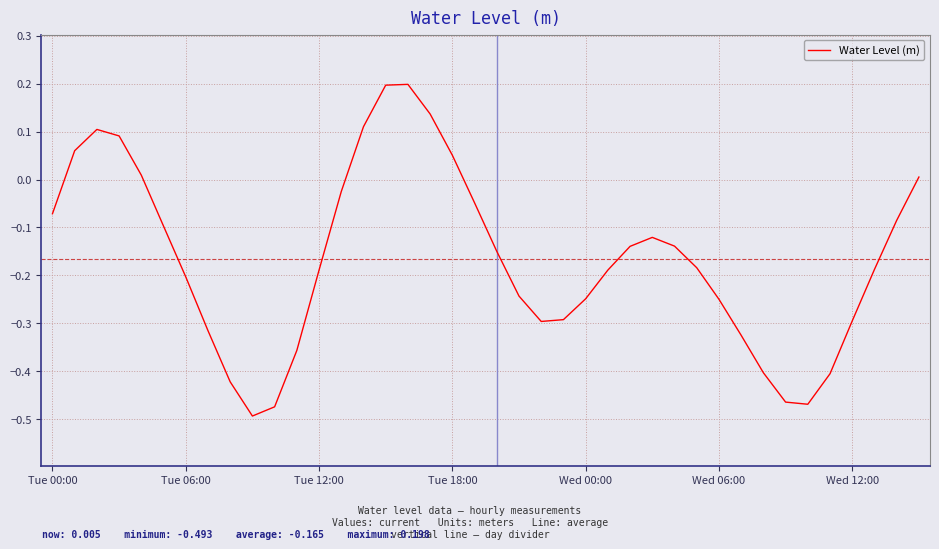

What is the difference between the maximum and minimum values?

0.7